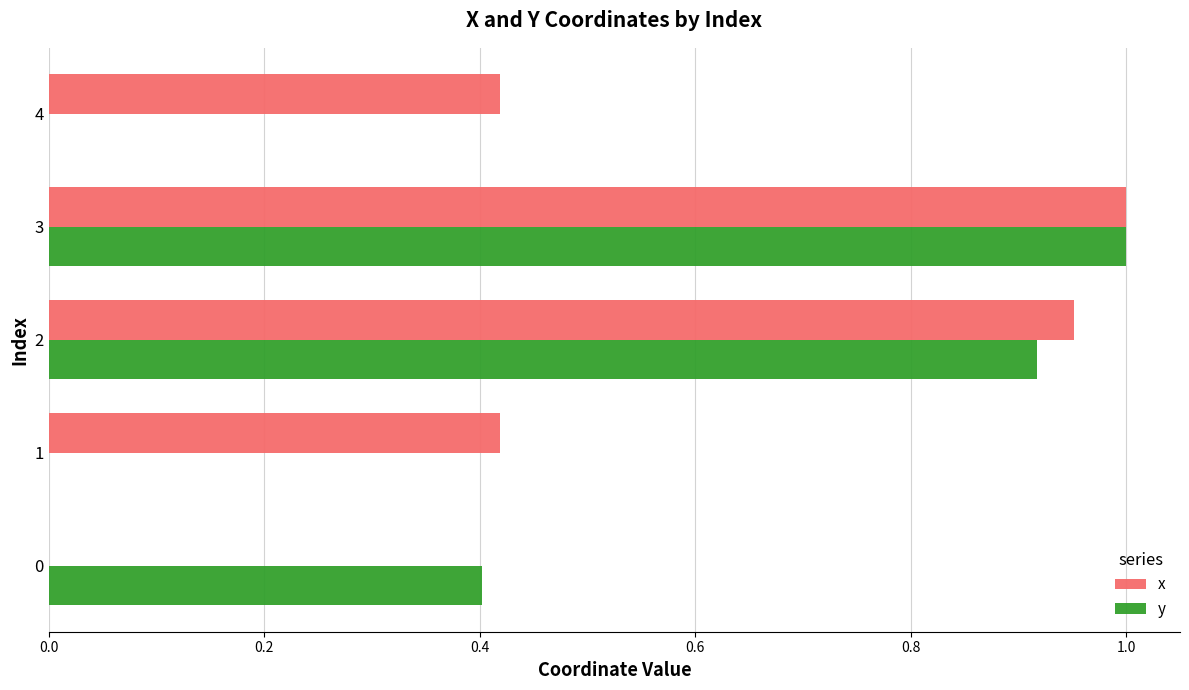

Is the value of y at 1 greater than the value of x at 4?

No